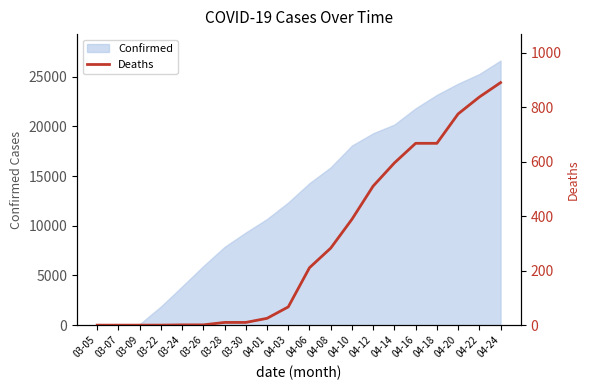

How many values are below 211?

10